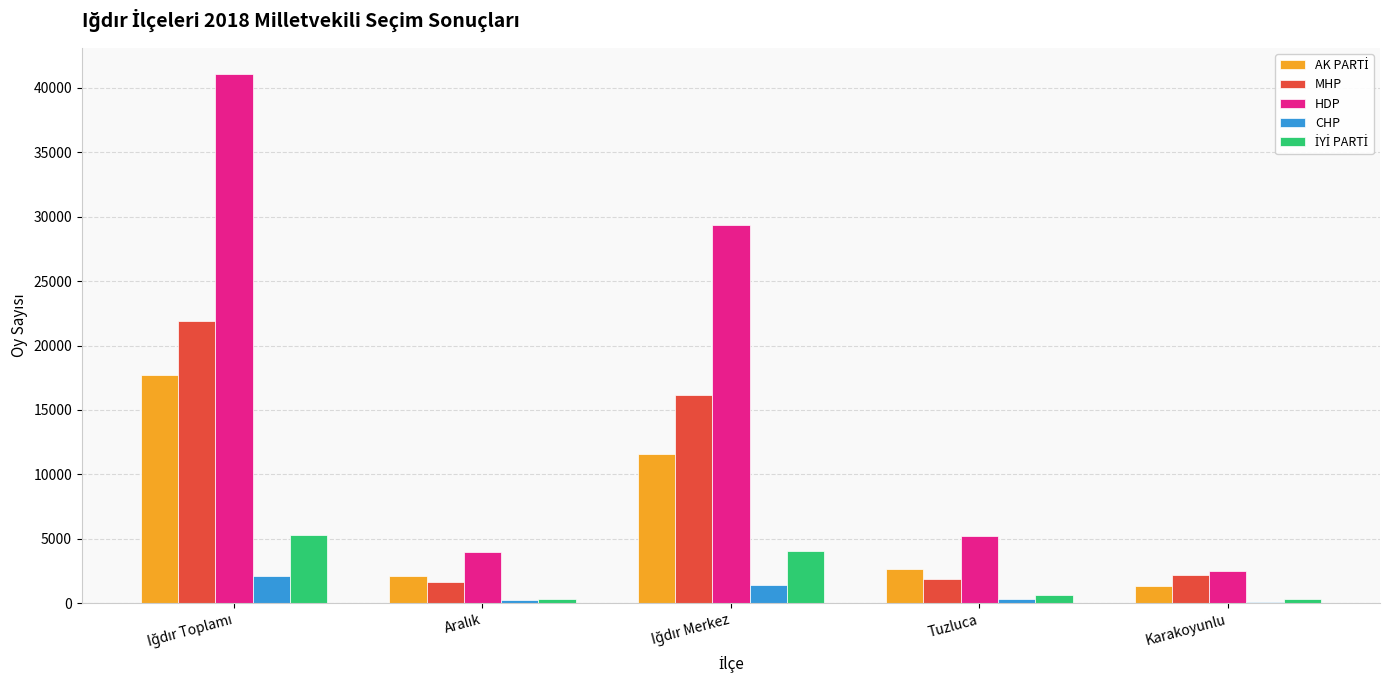

What is the difference between the second highest and second lowest values in the HDP series?

25321